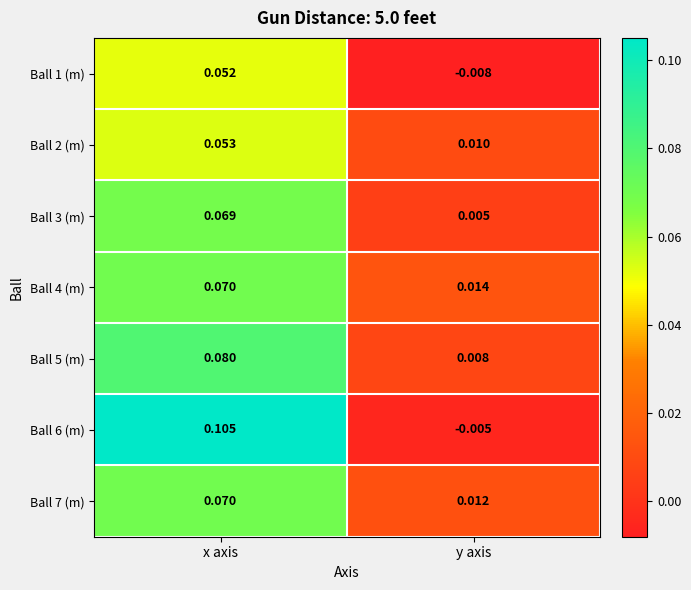

Which series has the largest total across all categories?

Ball 6 (m)